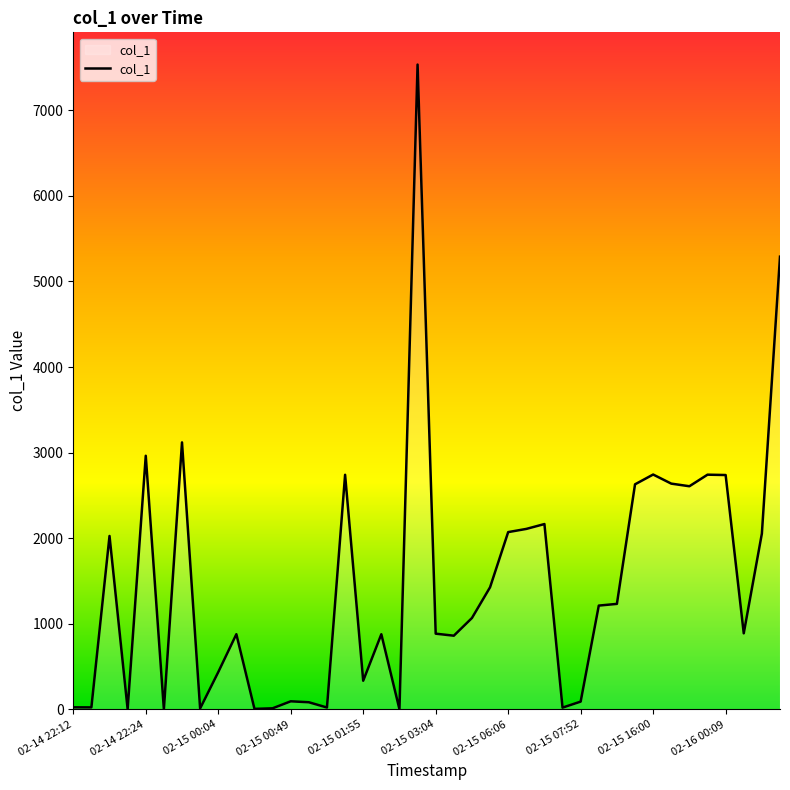

What is the maximum value shown in the chart?

7534.0